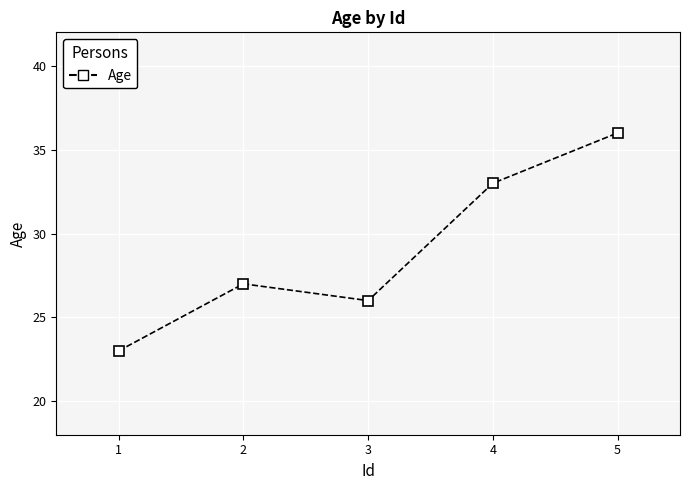

What is the change in value from 3 to 5?

+10